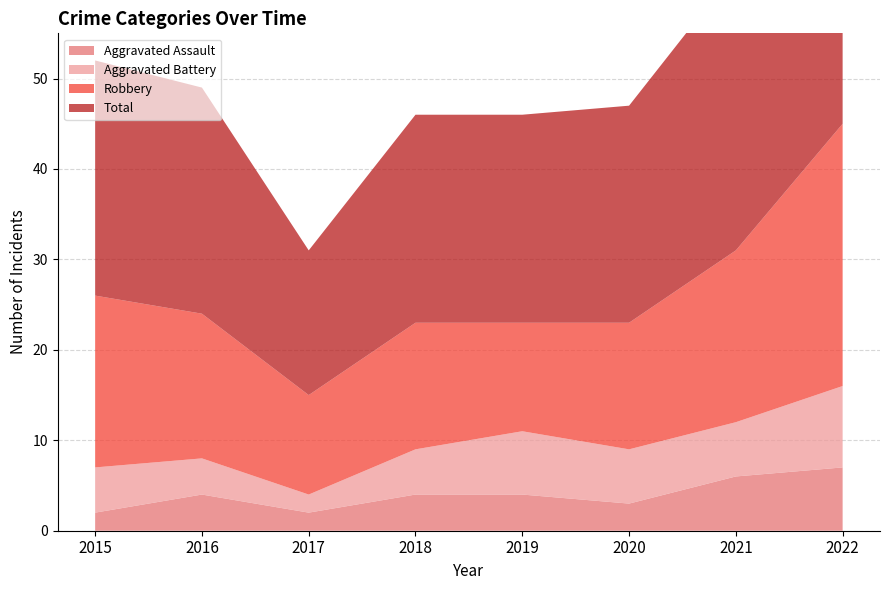

Where is the first local minimum for Aggravated Battery?

2017